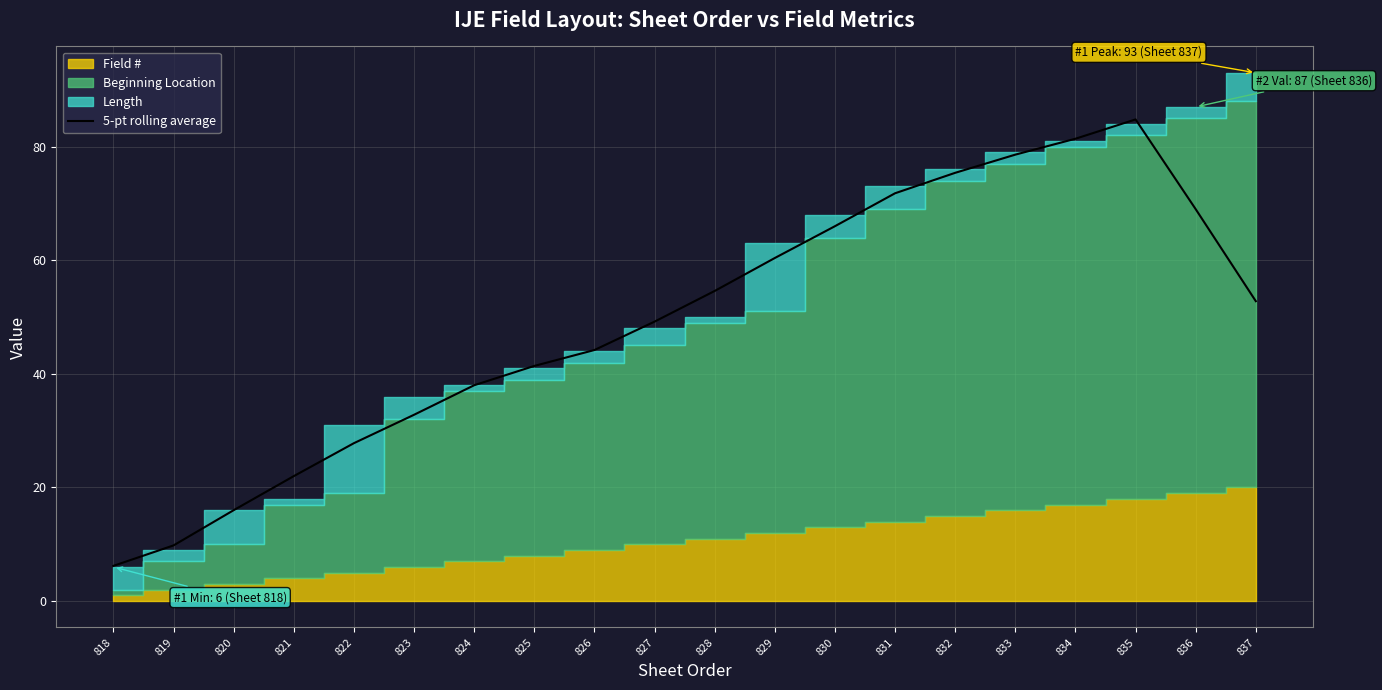

What is the value of the 10th point from the left?

49.2